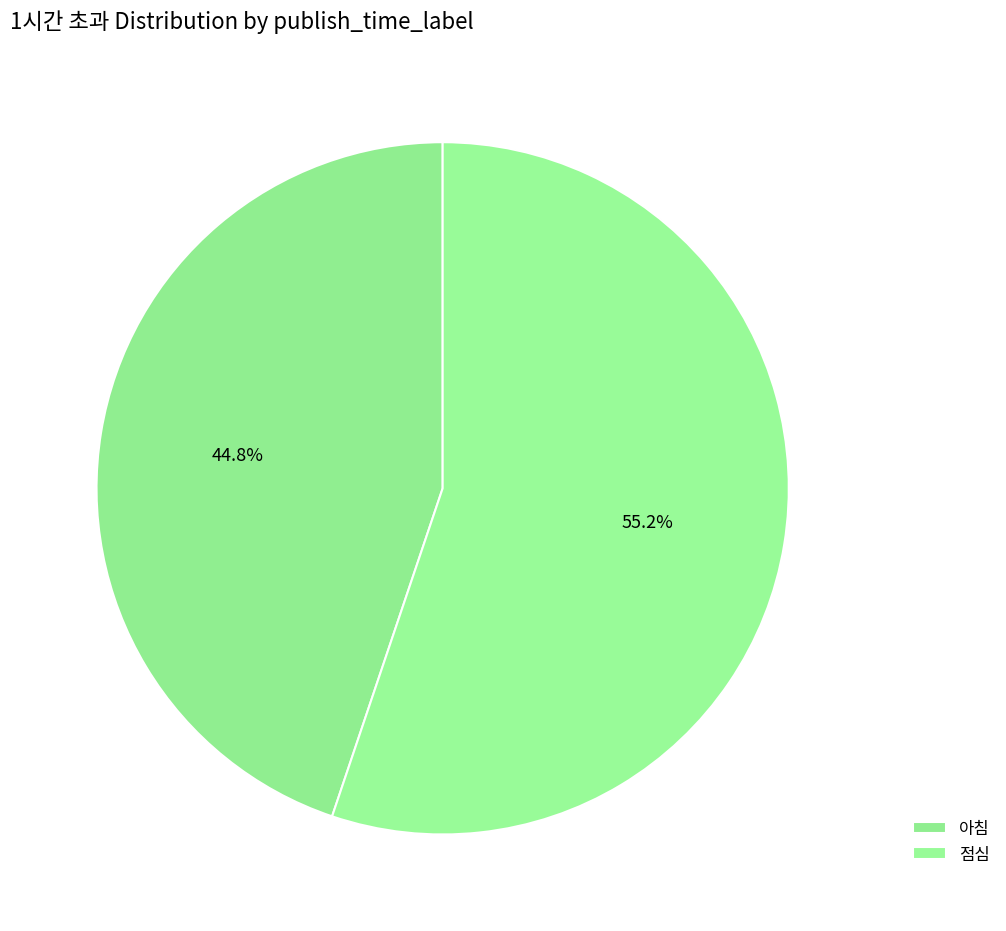

The 아침 slice represents 42% of the pie. True or false?

False